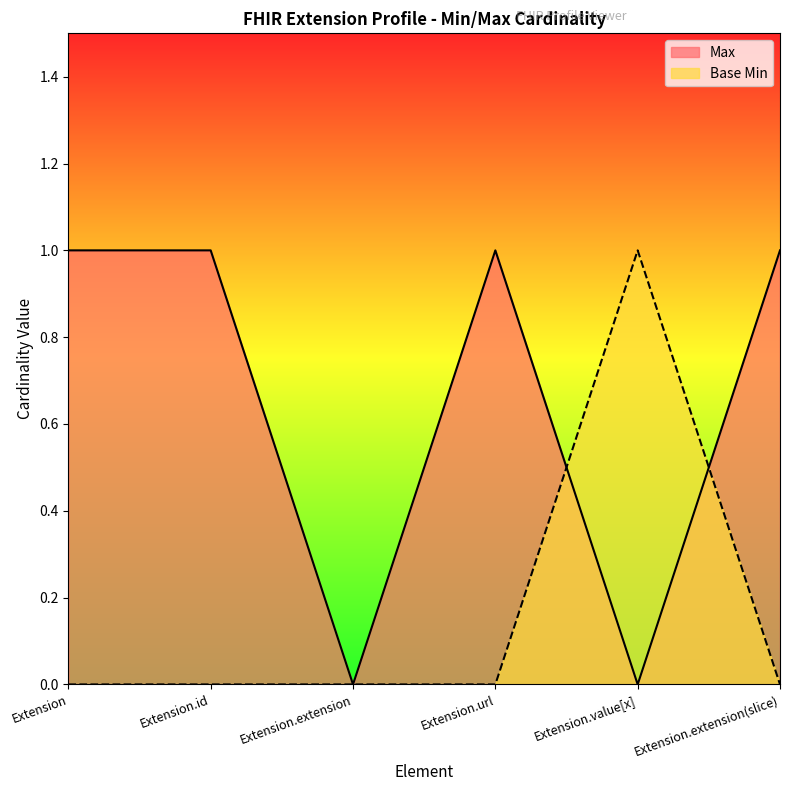

At which category does Base Min reach its first local peak?

Extension.value[x]